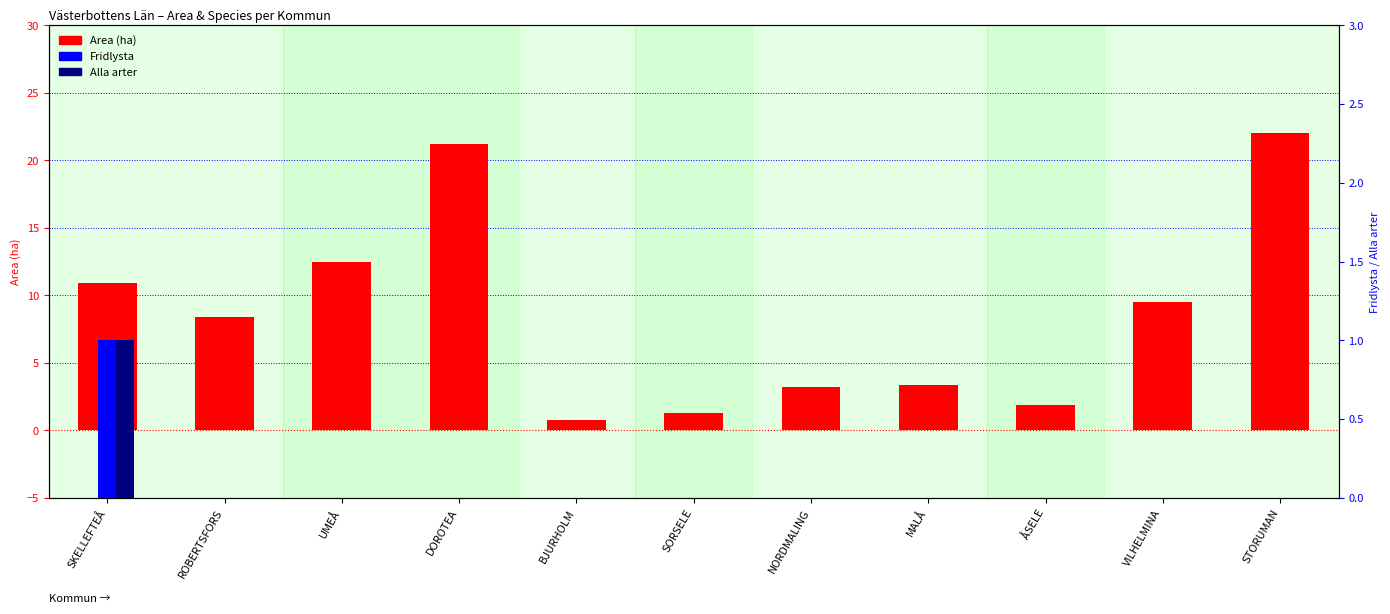

How many values in the Area (ha) series are below 8?

5